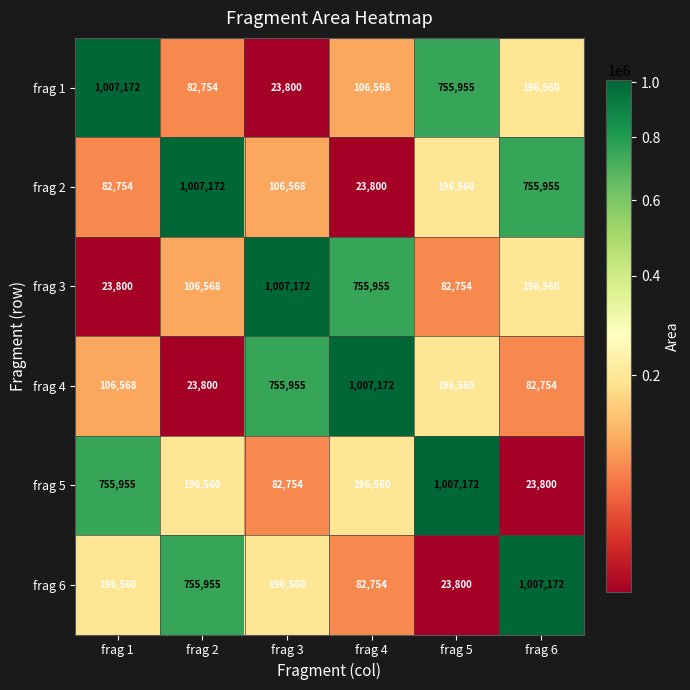

Is the value of frag 4 at frag 1 greater than the value of frag 6 at frag 3?

No